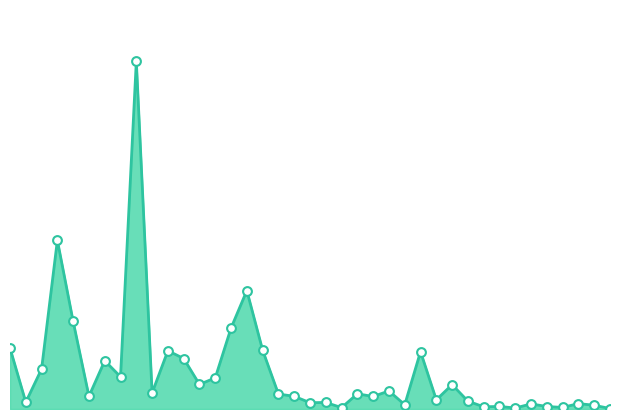

Is this an area chart (filled region under the line)?

Yes